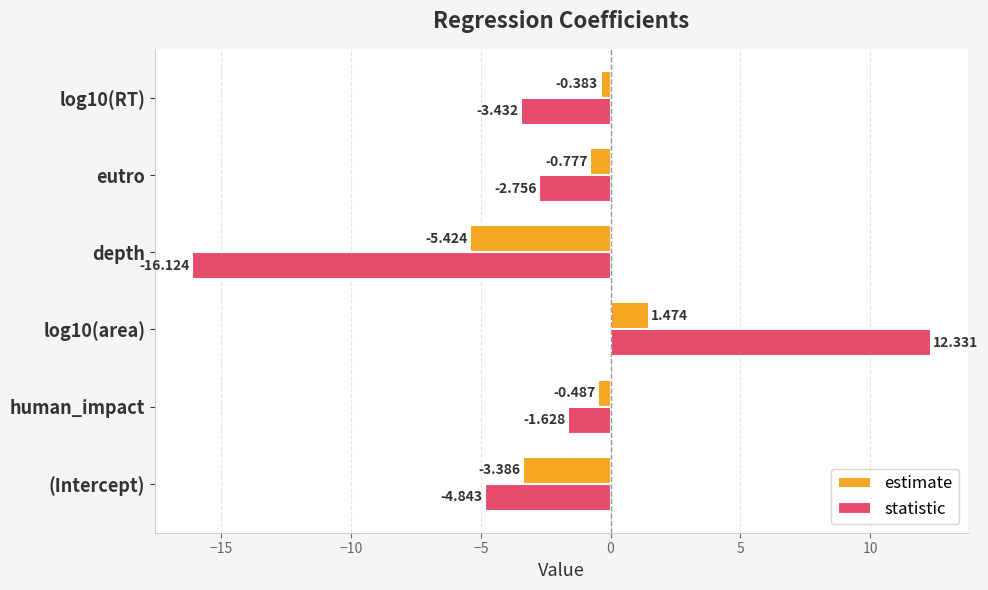

Where is estimate nearest to the value -1?

eutro